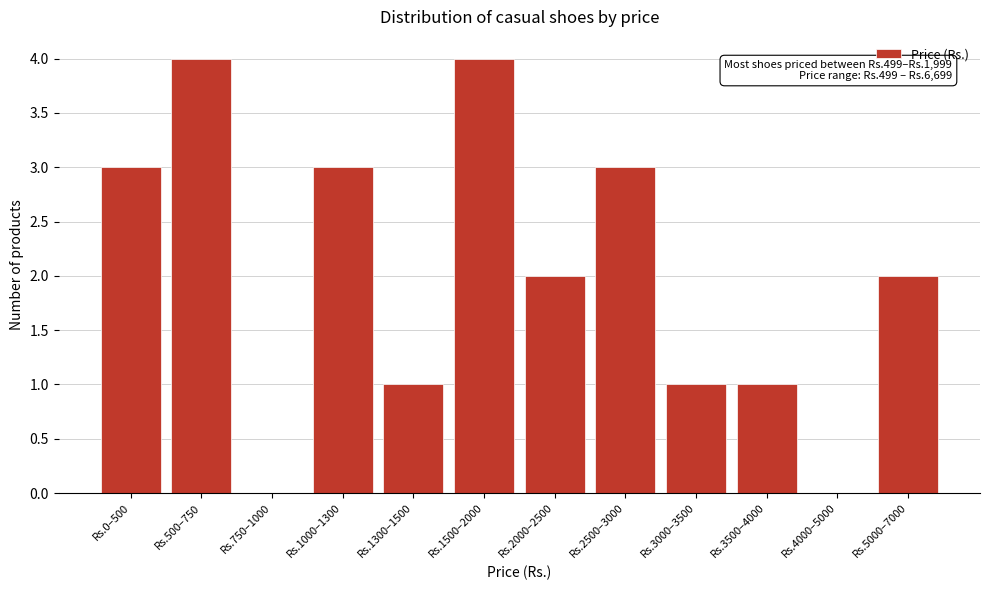

Reading left to right, list all the values displayed in this chart.

Rs.0–500=3	Rs.500–750=4	Rs.750–1000=0	Rs.1000–1300=3	Rs.1300–1500=1	Rs.1500–2000=4	Rs.2000–2500=2	Rs.2500–3000=3	Rs.3000–3500=1	Rs.3500–4000=1	Rs.4000–5000=0	Rs.5000–7000=2